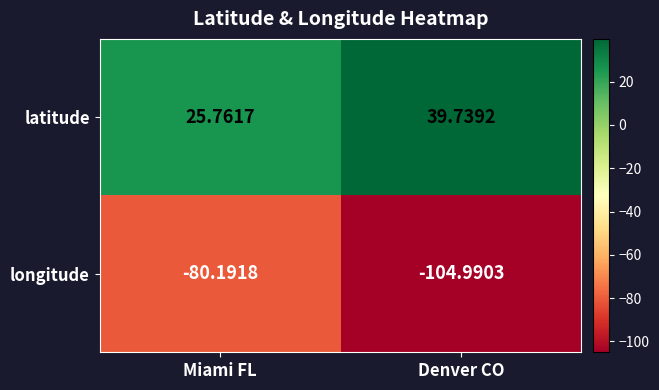

Which category has the lowest value across all series?

Denver CO